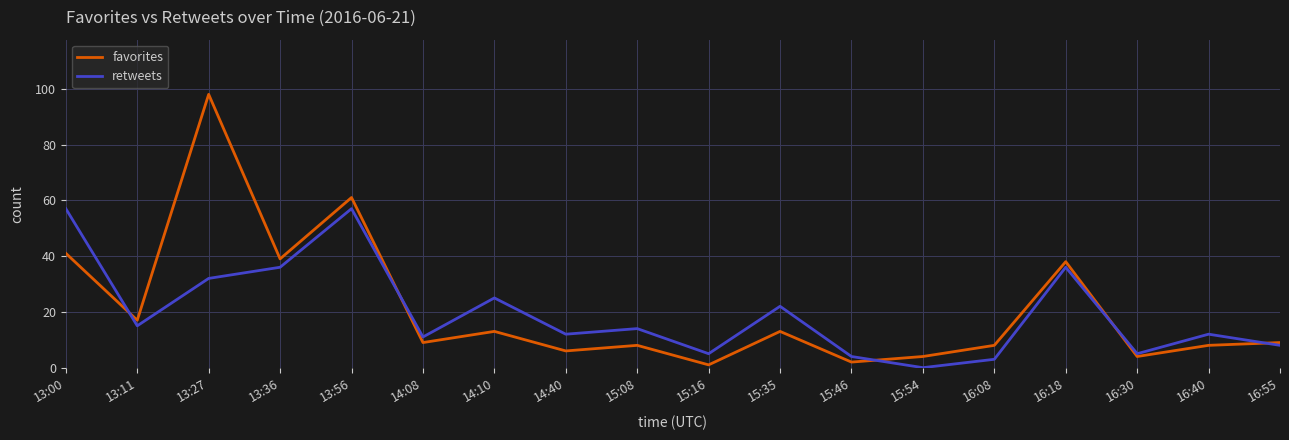

How many times do favorites and retweets cross each other?

5